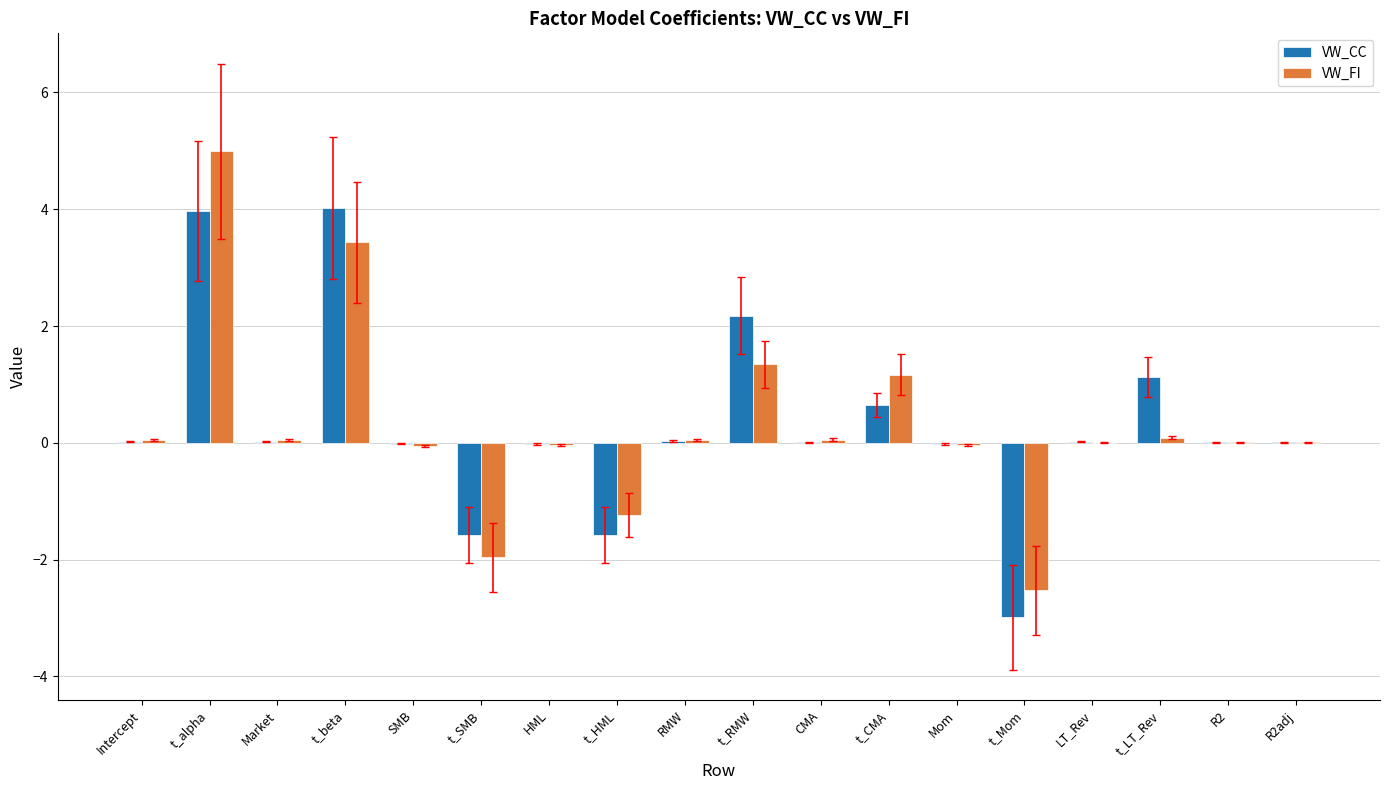

The VW_FI series shows 0.0 at R2adj. True or false?

True